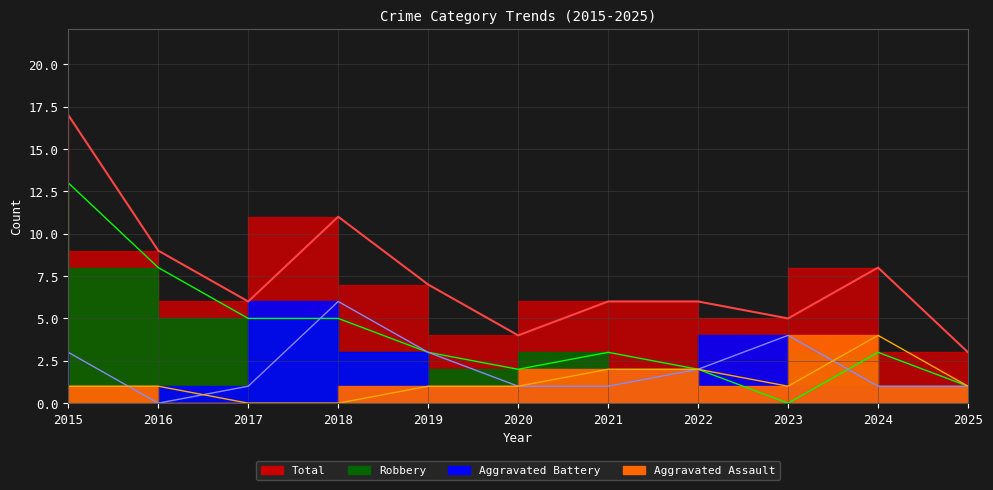

The value of Aggravated Battery at 2017 is 1. True or false?

True